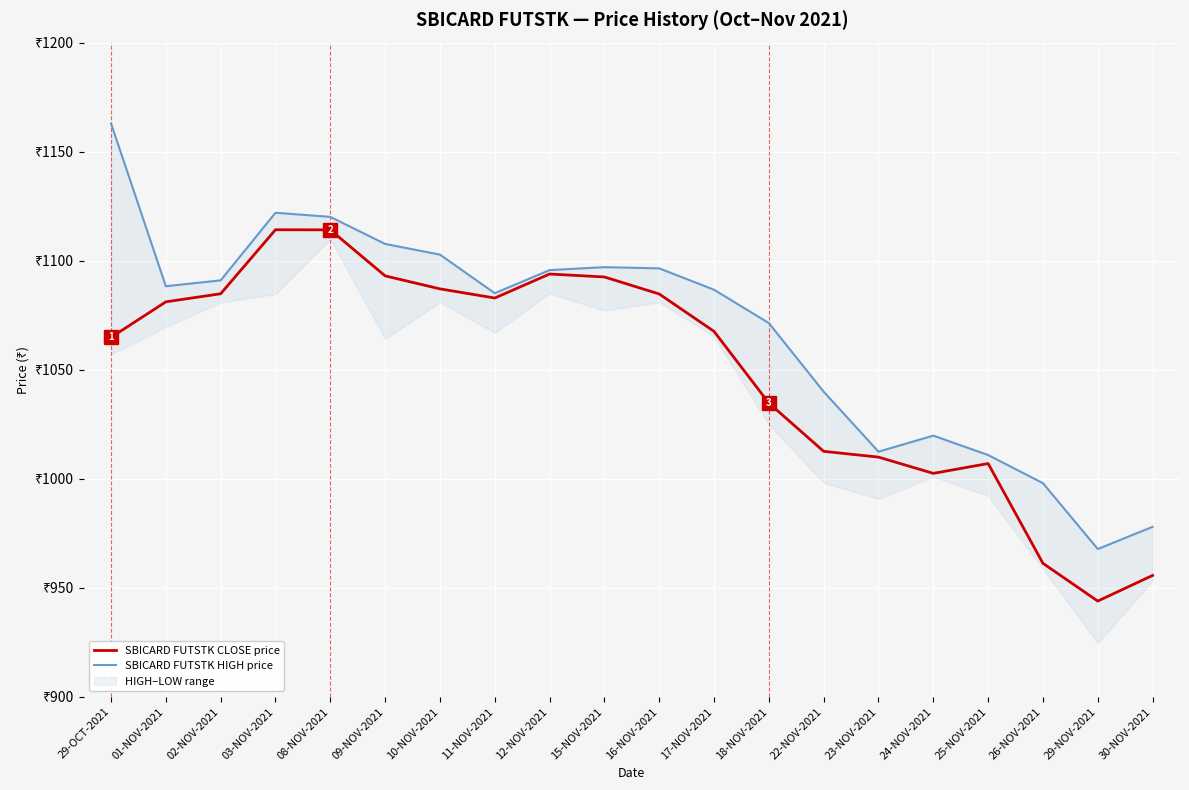

True or false: SBICARD FUTSTK HIGH price and SBICARD FUTSTK CLOSE price intersect in this chart.

False